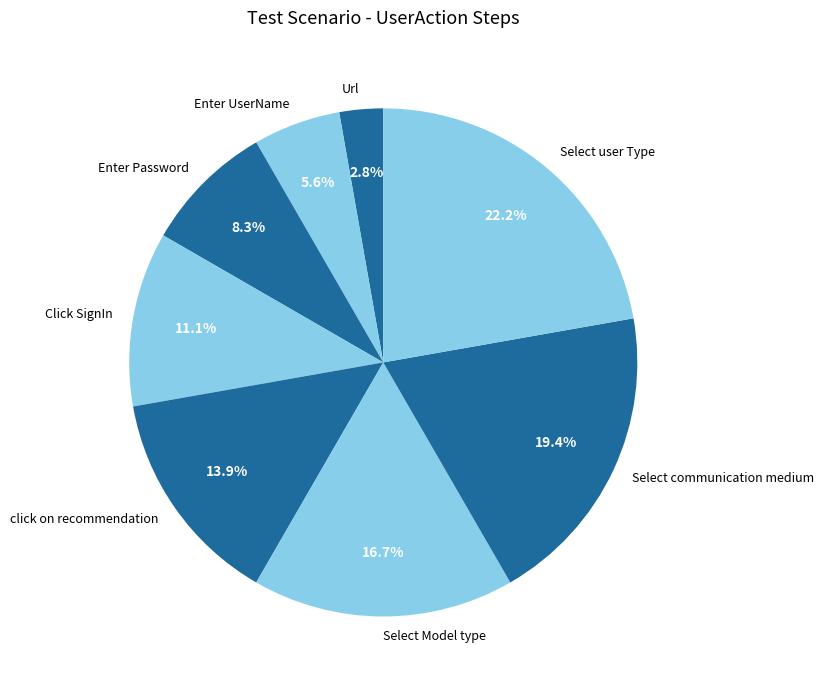

Is there any slice that represents more than half of the pie?

No